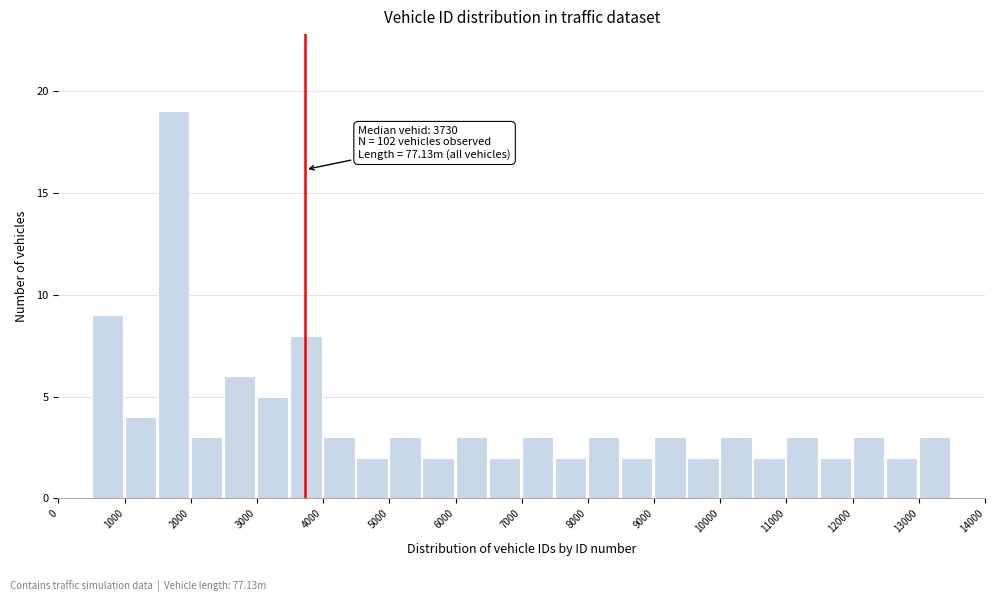

Which range on the x-axis has the tallest bar?

1500 to 2000